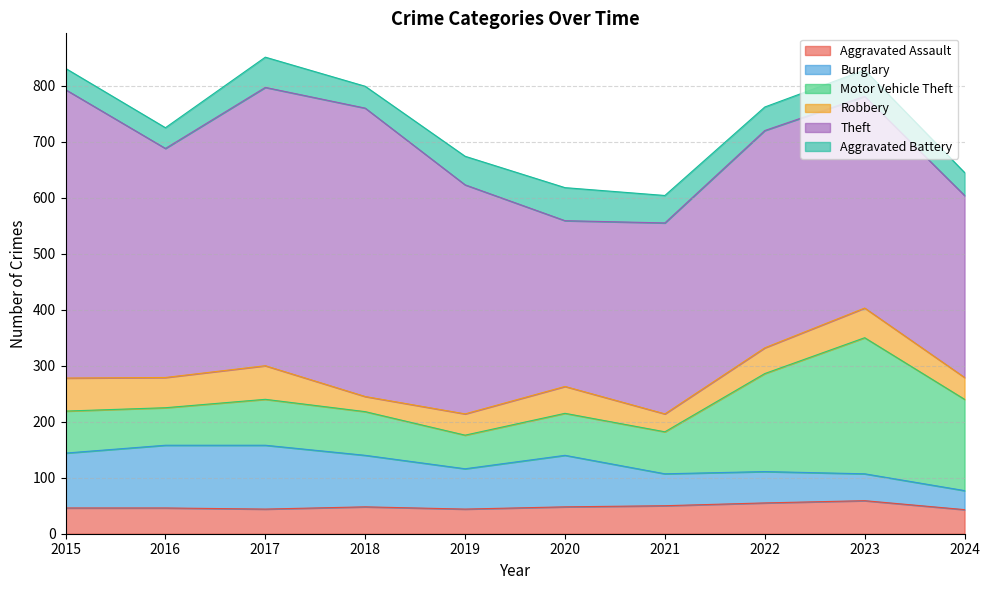

Which category has the lowest value across all series?

2018